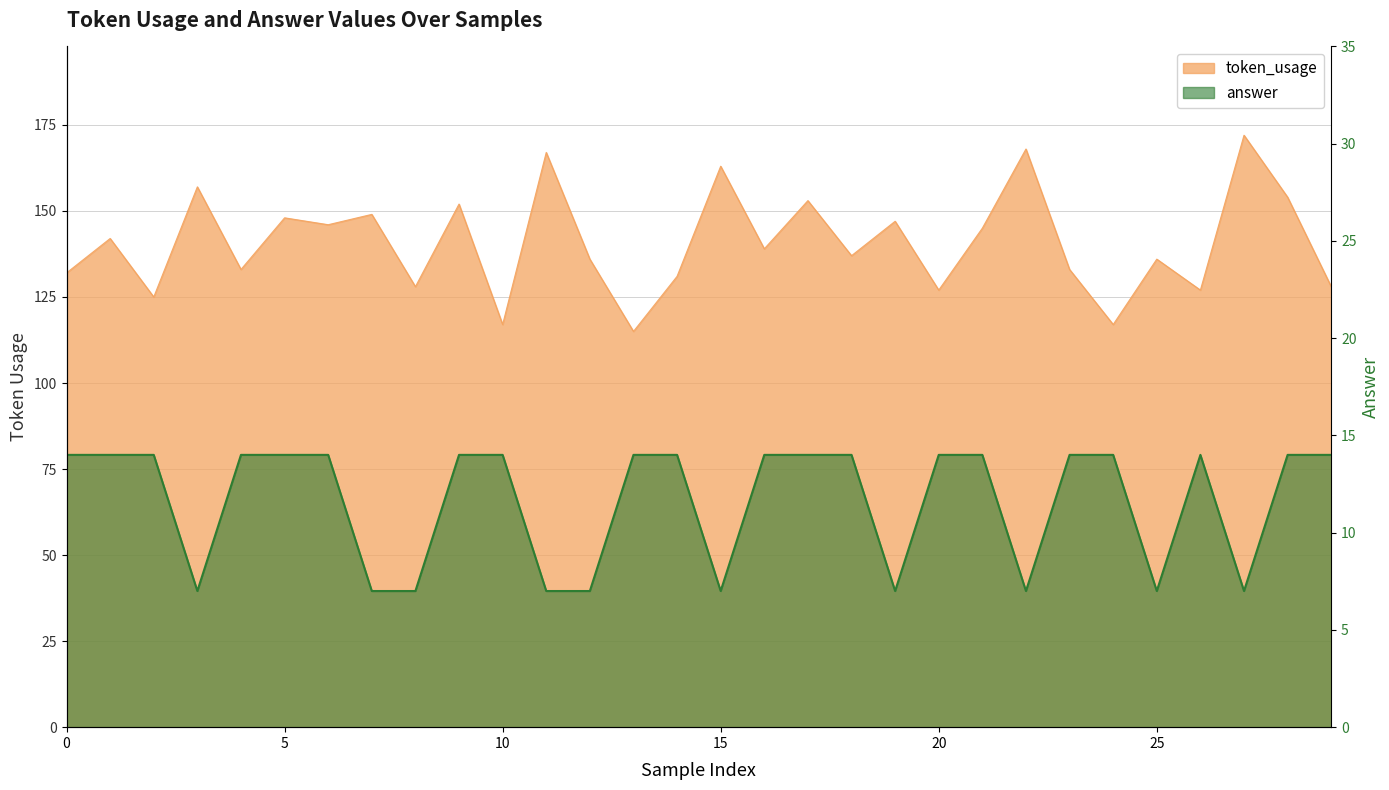

True or false: answer and token_usage intersect in this chart.

False